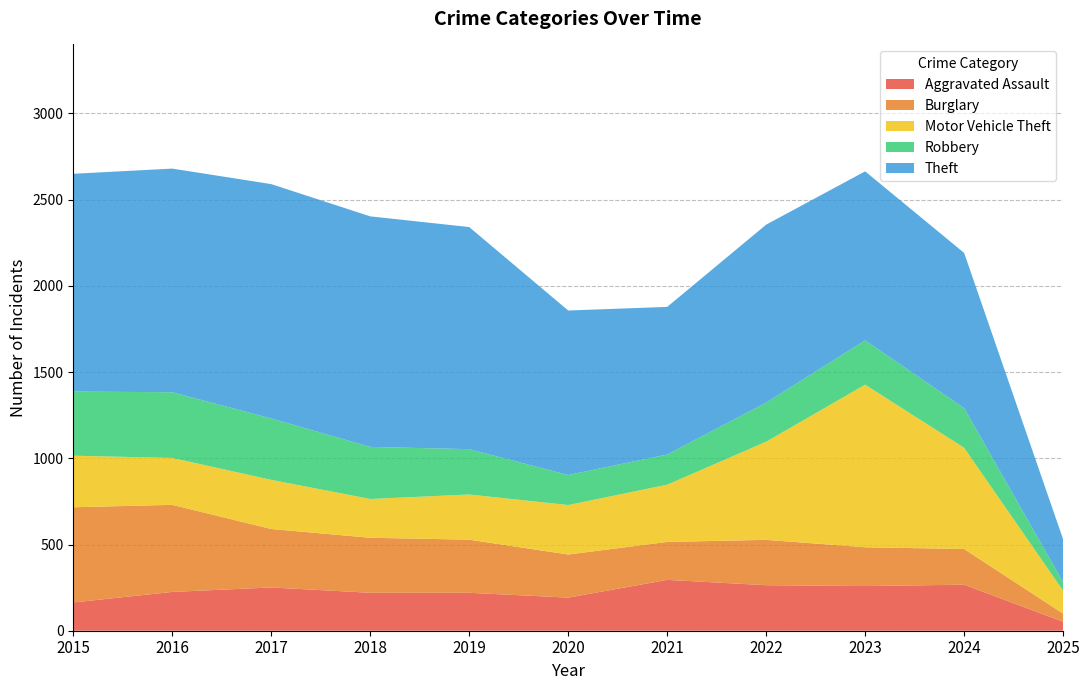

Reading right to left, extract all data points from this chart.

Aggravated Assault: 2025=52	2024=267	2023=259	2022=264	2021=295	2020=192	2019=220	2018=220	2017=251	2016=225	2015=164
Burglary: 2025=47	2024=207	2023=225	2022=263	2021=220	2020=250	2019=308	2018=319	2017=339	2016=505	2015=552
Motor Vehicle Theft: 2025=133	2024=587	2023=943	2022=569	2021=332	2020=287	2019=262	2018=225	2017=285	2016=272	2015=299
Robbery: 2025=50	2024=230	2023=257	2022=227	2021=175	2020=174	2019=263	2018=302	2017=356	2016=381	2015=372
Theft: 2025=248	2024=900	2023=980	2022=1032	2021=856	2020=954	2019=1288	2018=1337	2017=1359	2016=1297	2015=1263